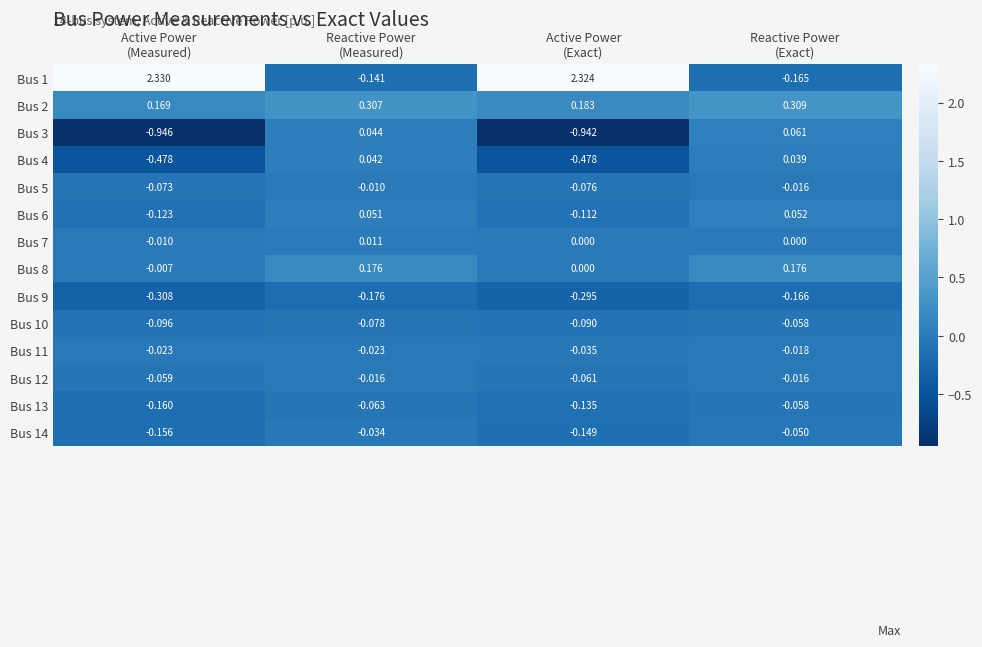

Which series has the widest spread of values?

Bus 1